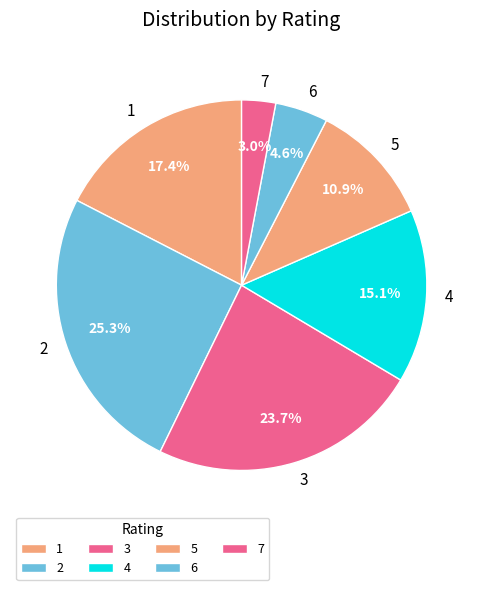

To the nearest percent, what percentage of the pie is 3?

24%